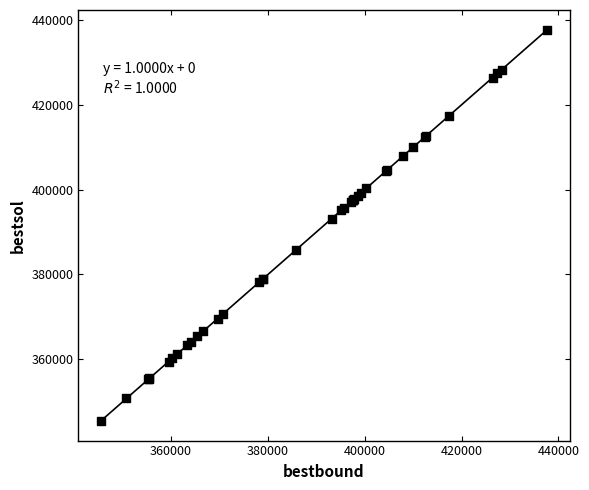

What Y value in the scatter plot is closest to 391592?

393136.1